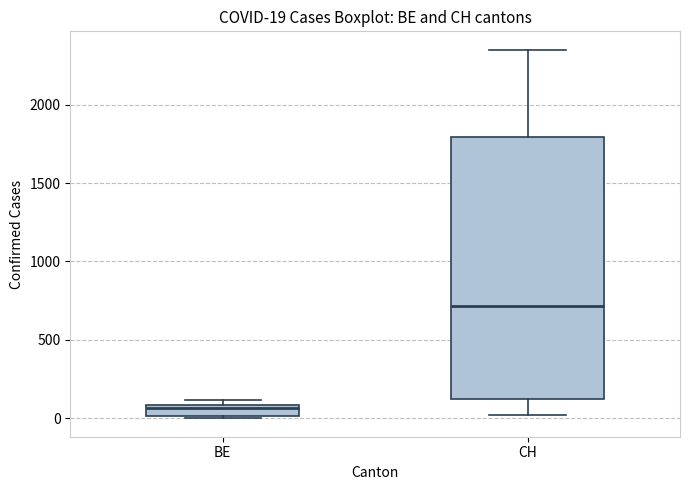

Which box has the highest median line?

CH